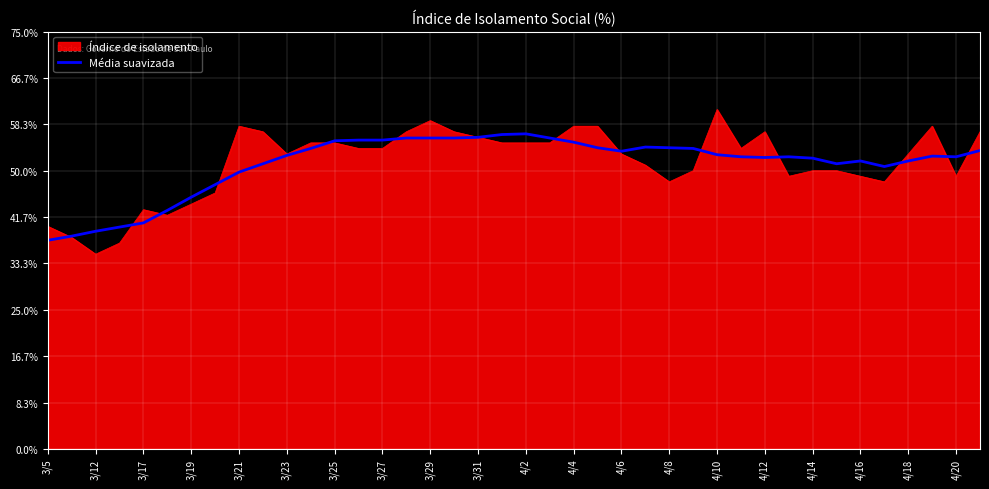

What is the minimum value shown in the chart?

0.4